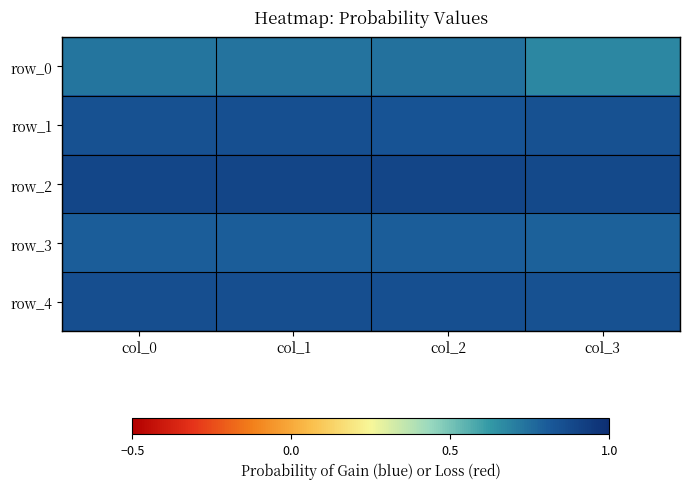

Reading right to left, list all the values displayed in this chart.

row_0: col_3=0.7	col_2=0.7	col_1=0.7	col_0=0.7
row_1: col_3=0.8	col_2=0.8	col_1=0.8	col_0=0.8
row_2: col_3=0.9	col_2=0.9	col_1=0.9	col_0=0.9
row_3: col_3=0.8	col_2=0.8	col_1=0.8	col_0=0.8
row_4: col_3=0.8	col_2=0.9	col_1=0.9	col_0=0.9